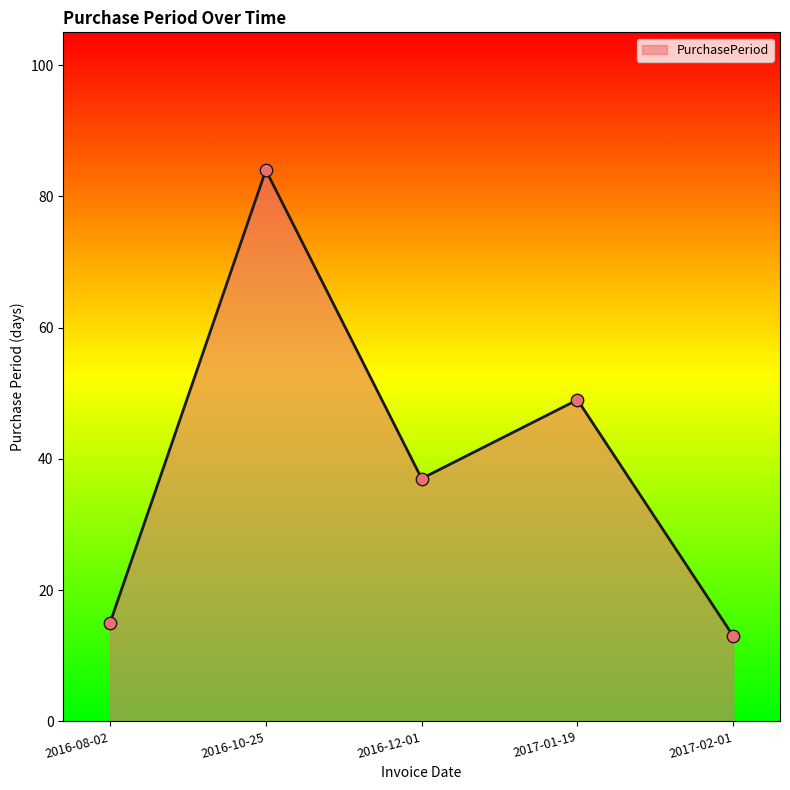

What is the change in value from 2016-10-25 to 2016-12-01?

-47